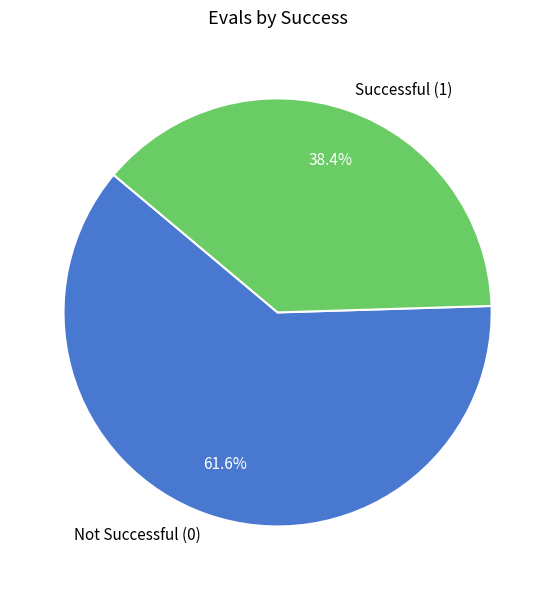

Rank the categories by value from highest to lowest.

Not Successful (0), Successful (1)